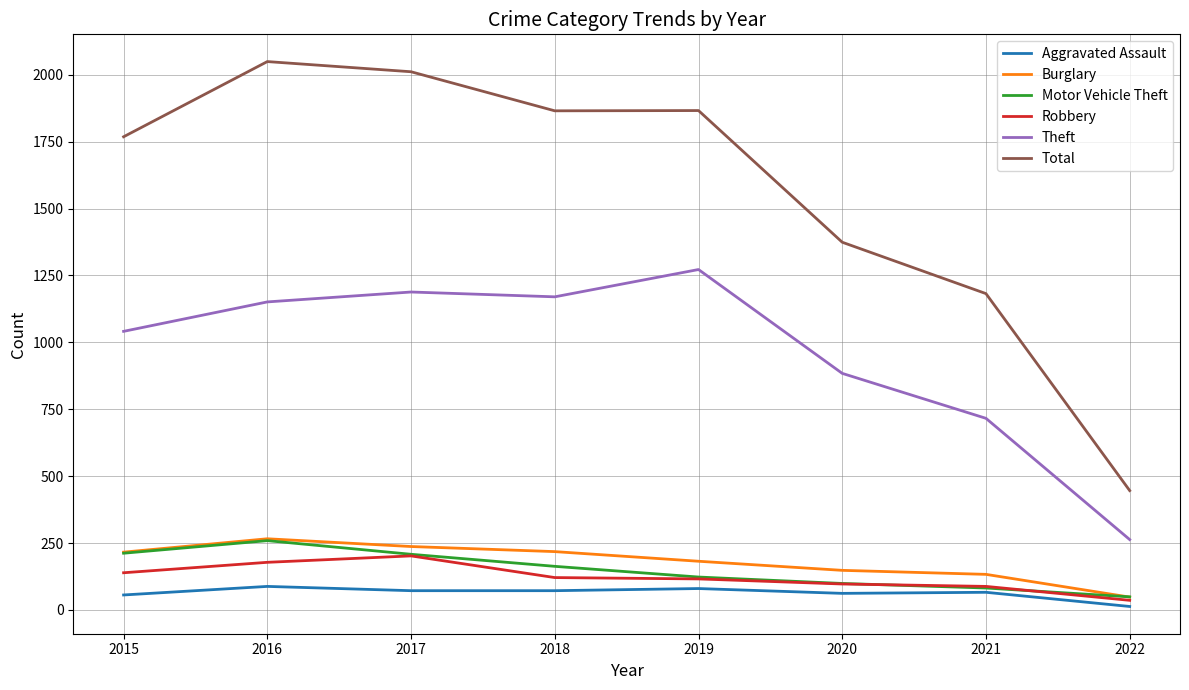

What is the minimum value shown in the chart?

13